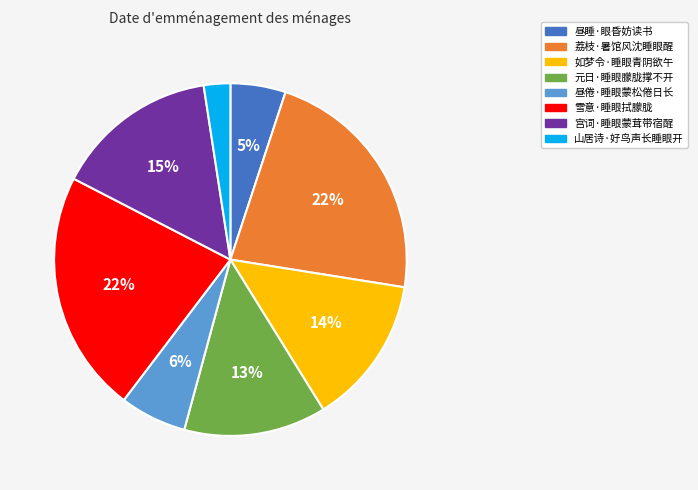

True or false: 山居诗·好鸟声长睡眼开 accounts for 2% of the total.

True